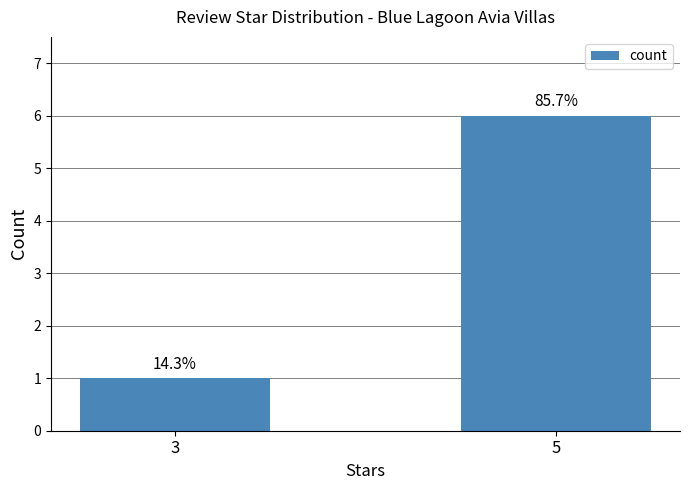

Reading left to right, list all the values displayed in this chart.

1	6